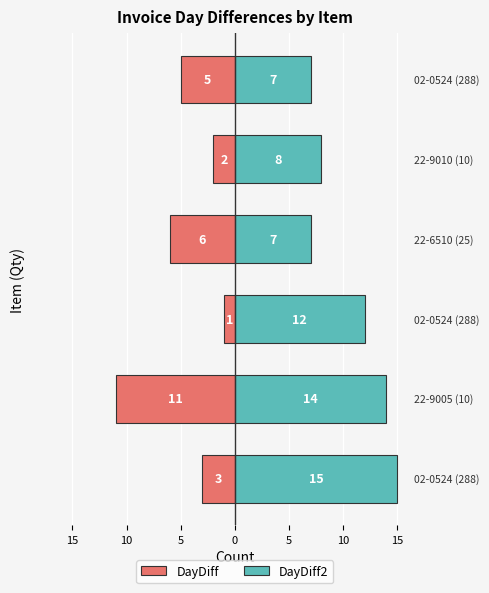

What is the highest value of the DayDiff series?

-1